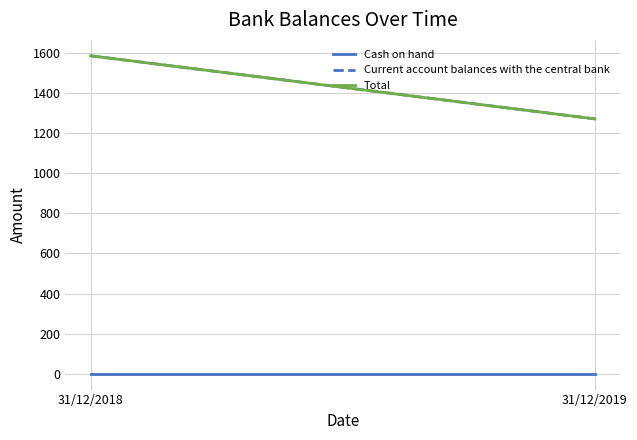

What is the value of the Total point at the 1st from the left?

1587